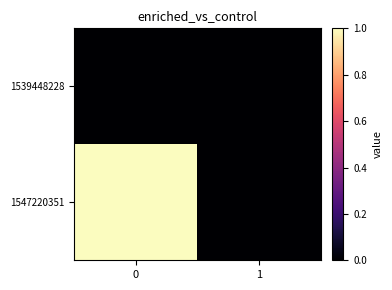

Between 1 and 0, which is larger?

1